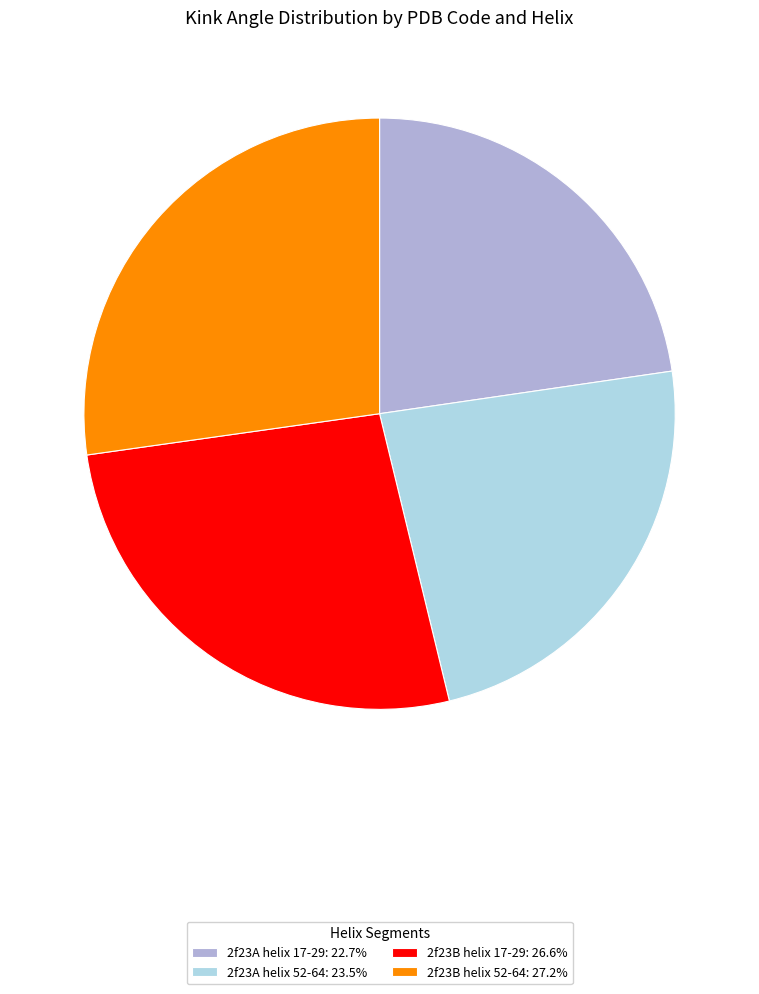

Which slice is the largest?

2f23B helix 52-64